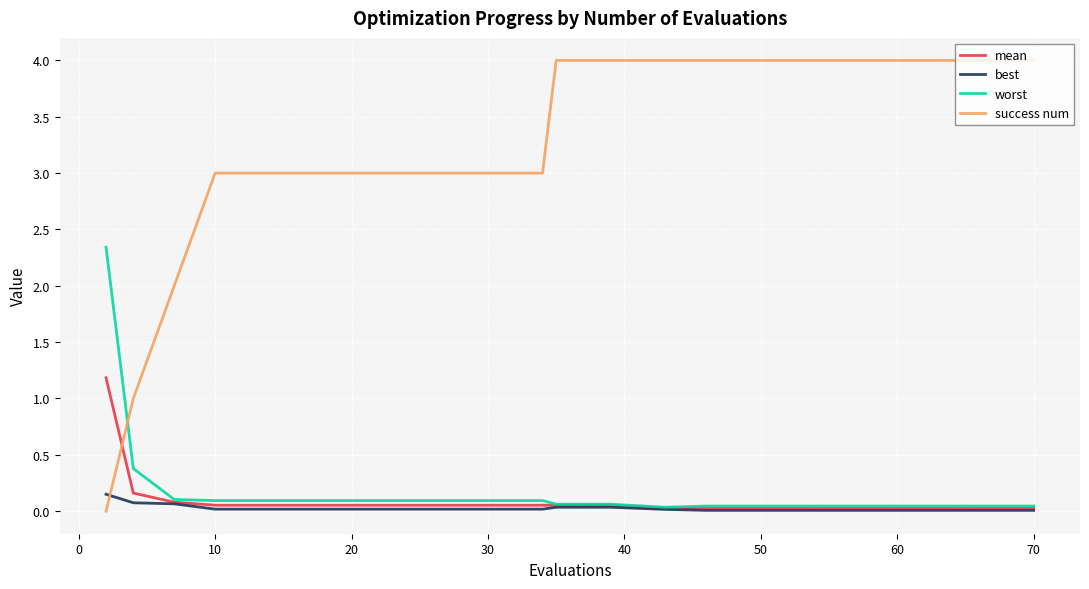

What is the difference between the maximum and second lowest values in the worst series?

2.3